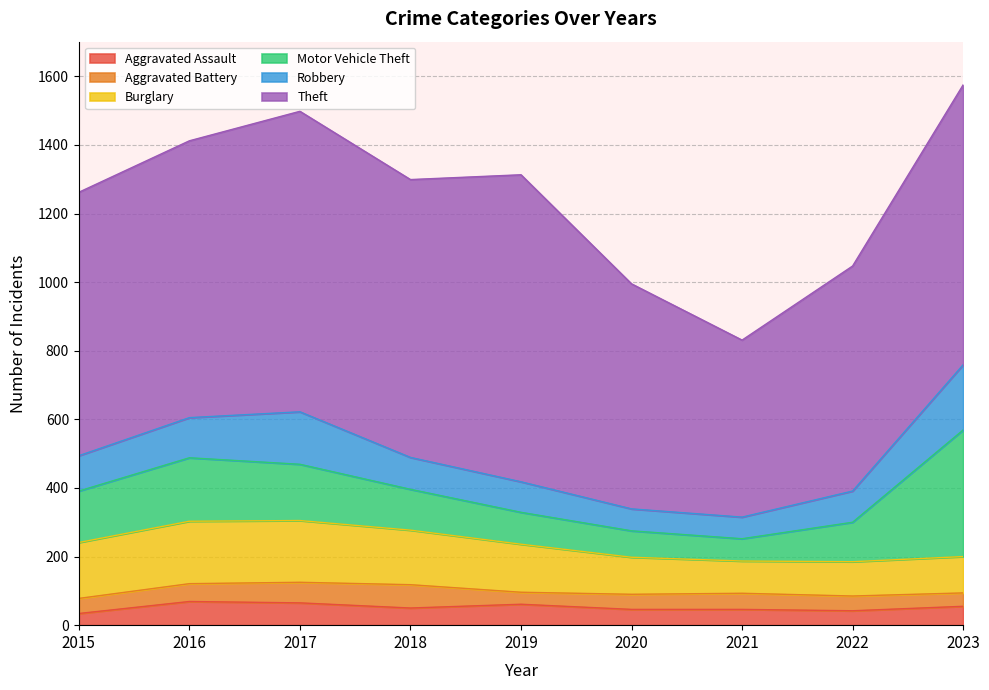

Which has a higher value, 2023 or 2015?

2023